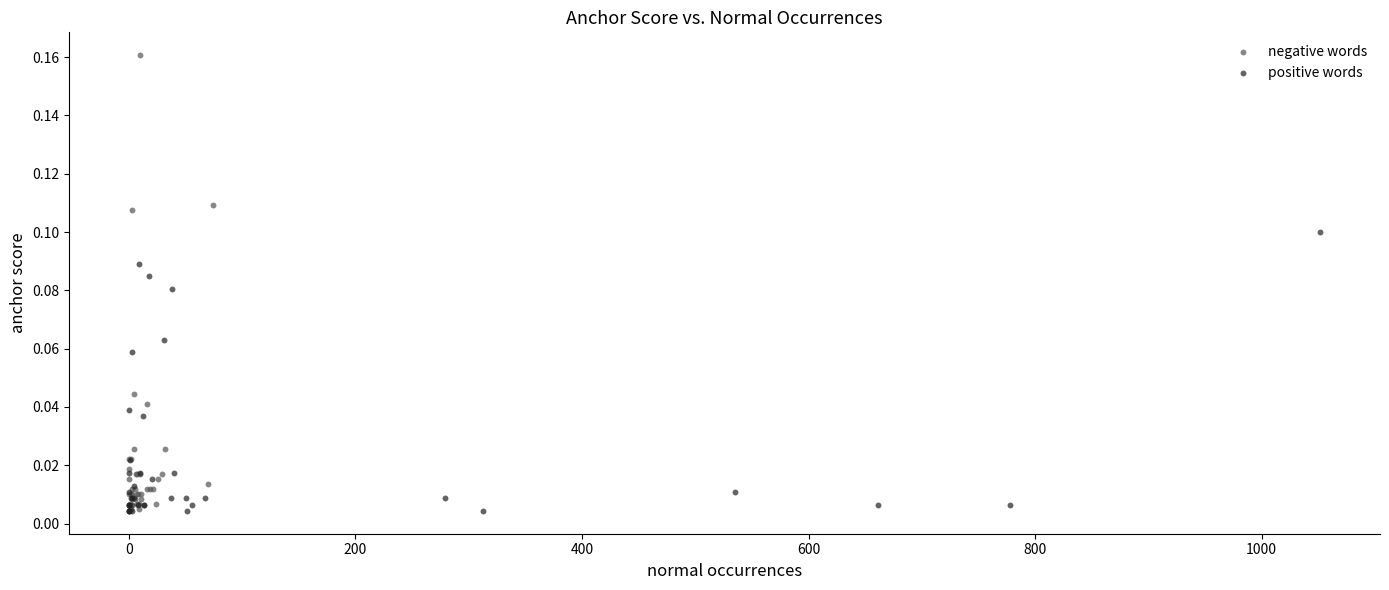

What are all the series names shown in the legend?

negative words, positive words